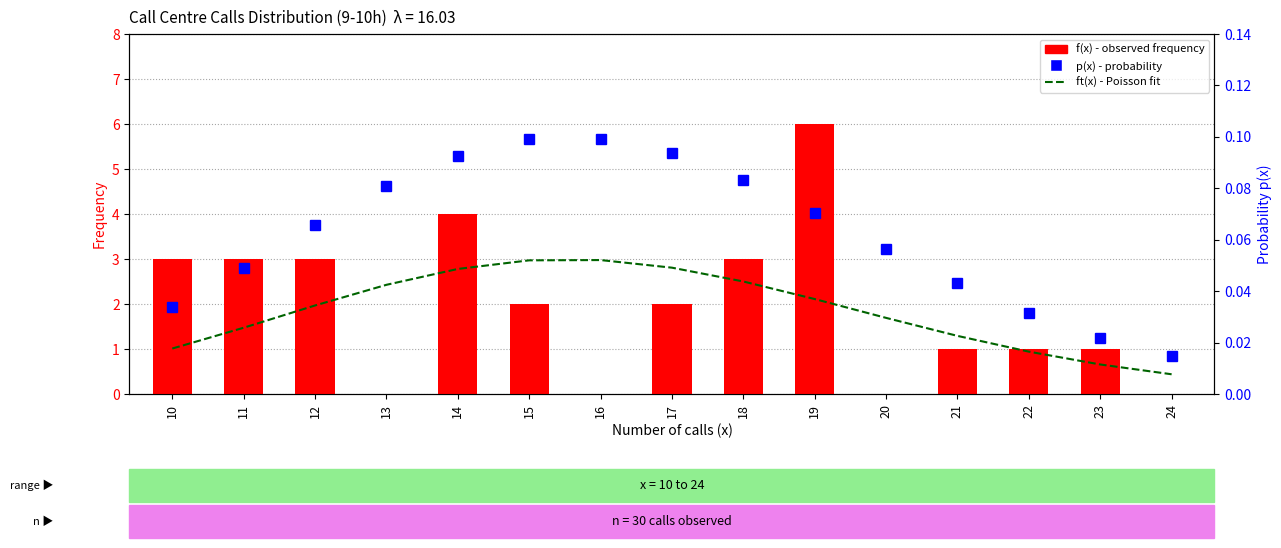

How many f(x) - observed frequency values are between 0 and 3?

13